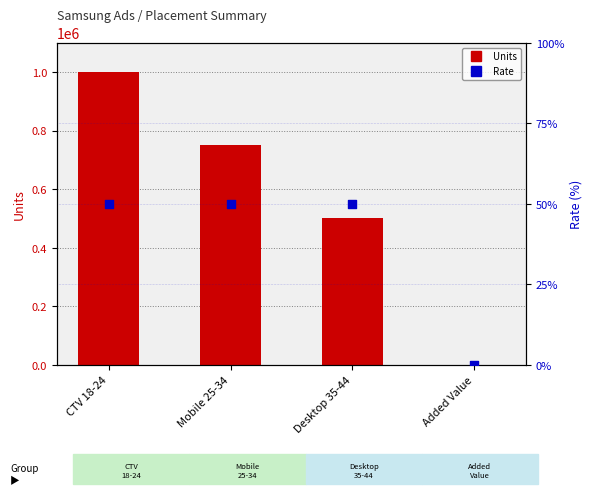

Which series reaches the maximum Y coordinate?

Units